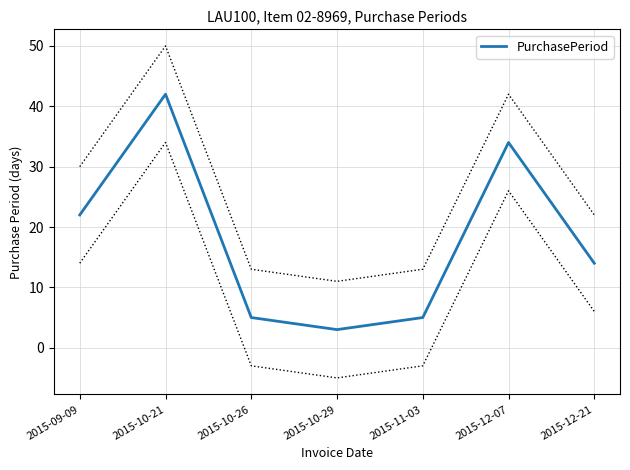

Reading right to left, transcribe all the data shown in this chart.

2015-12-21=14	2015-12-07=34	2015-11-03=5	2015-10-29=3	2015-10-26=5	2015-10-21=42	2015-09-09=22